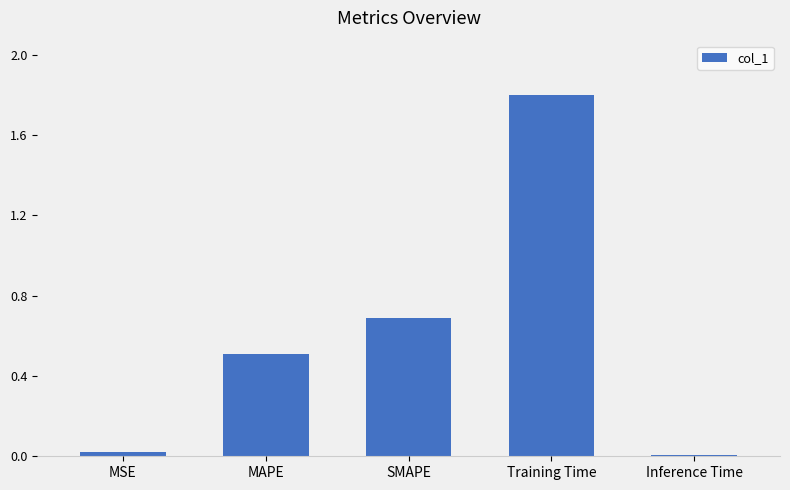

What is the sum of all values?

3.0